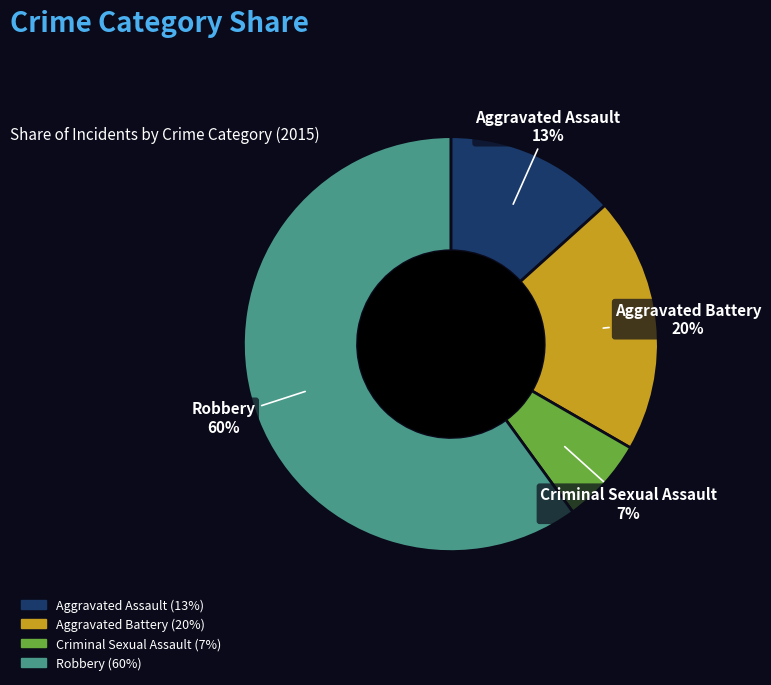

To the nearest percent, what is the combined percentage of Aggravated Battery and Robbery?

80%